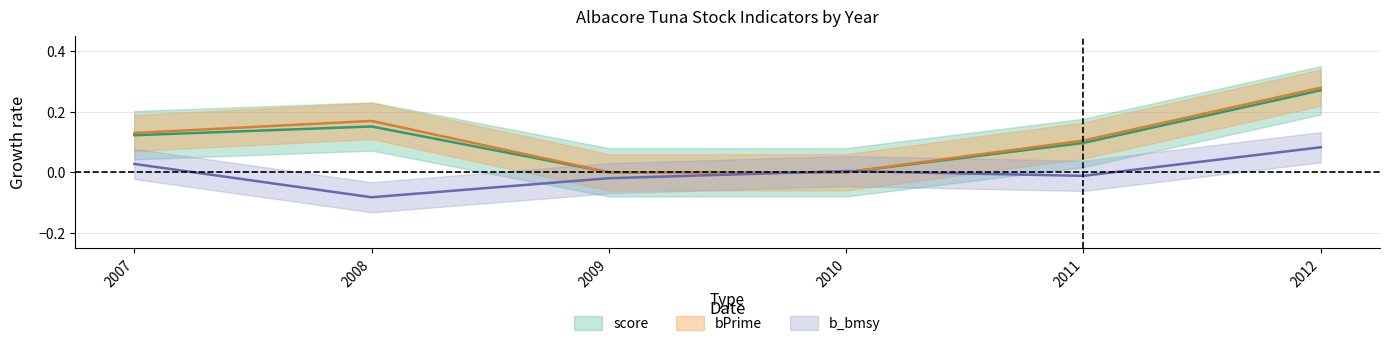

Reading left to right, extract all data points from this chart.

score: 2007=0.1	2008=0.2	2009=0.0	2010=0.0	2011=0.1	2012=0.3
bPrime: 2007=0.1	2008=0.2	2009=0.0	2010=0.0	2011=0.1	2012=0.3
b_bmsy: 2007=0.0	2008=-0.1	2009=-0.0	2010=0.0	2011=-0.0	2012=0.1